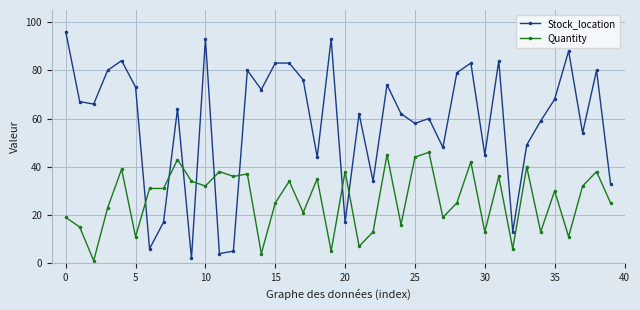

Reading left to right, what are all the values shown in this chart?

Stock_location: 96	67	66	80	84	73	6	17	64	2	93	4	5	80	72	83	83	76	44	93	17	62	34	74	62	58	60	48	79	83	45	84	13	49	59	68	88	54	80	33
Quantity: 19	15	1	23	39	11	31	31	43	34	32	38	36	37	4	25	34	21	35	5	38	7	13	45	16	44	46	19	25	42	13	36	6	40	13	30	11	32	38	25